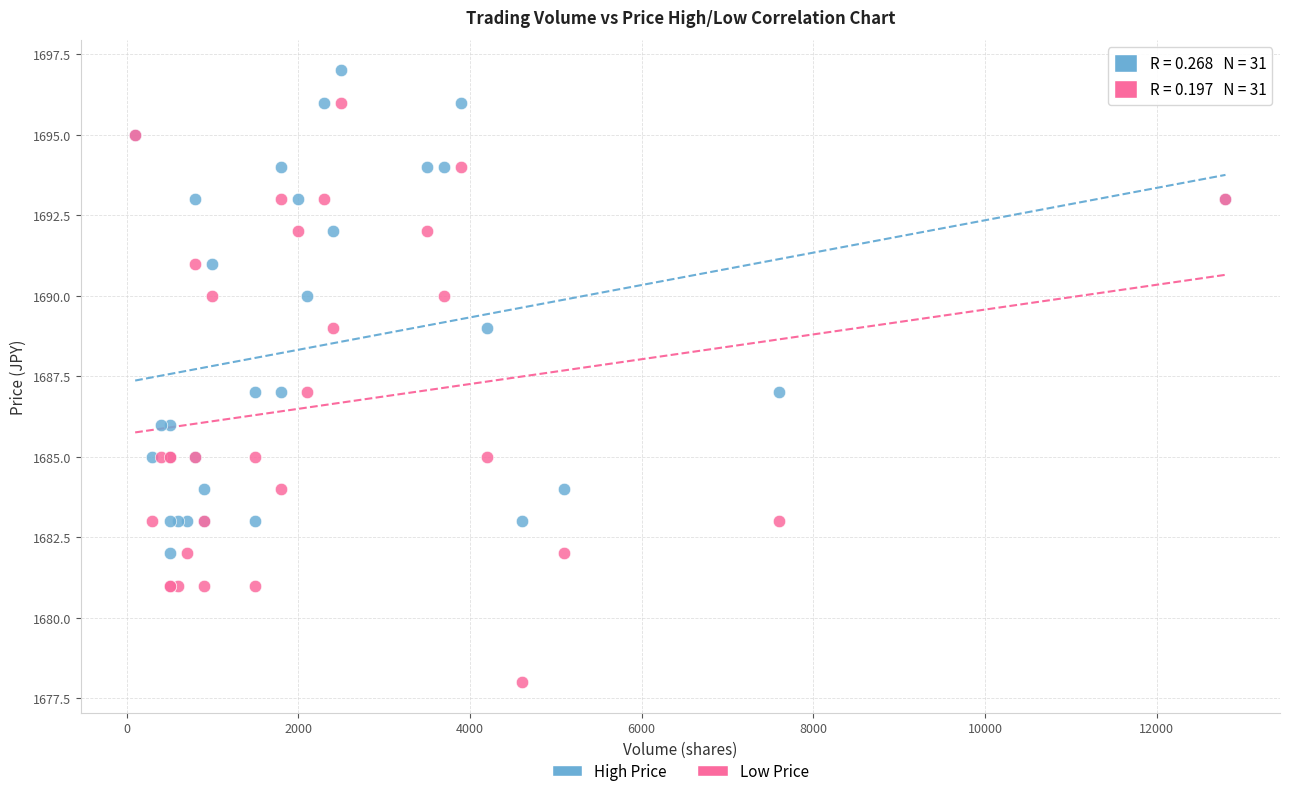

What is the X range (max minus min) for the scatter plot?

12700